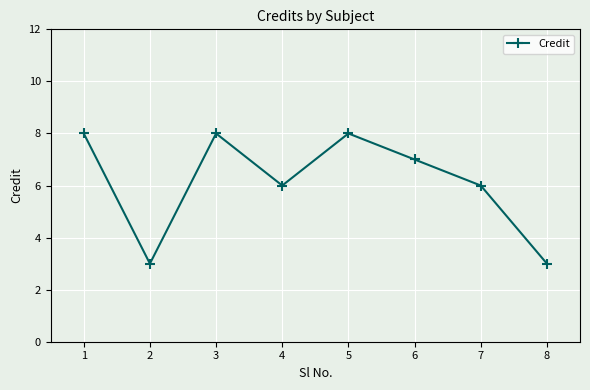

The chart shows a value of 2 at 7. True or false?

False